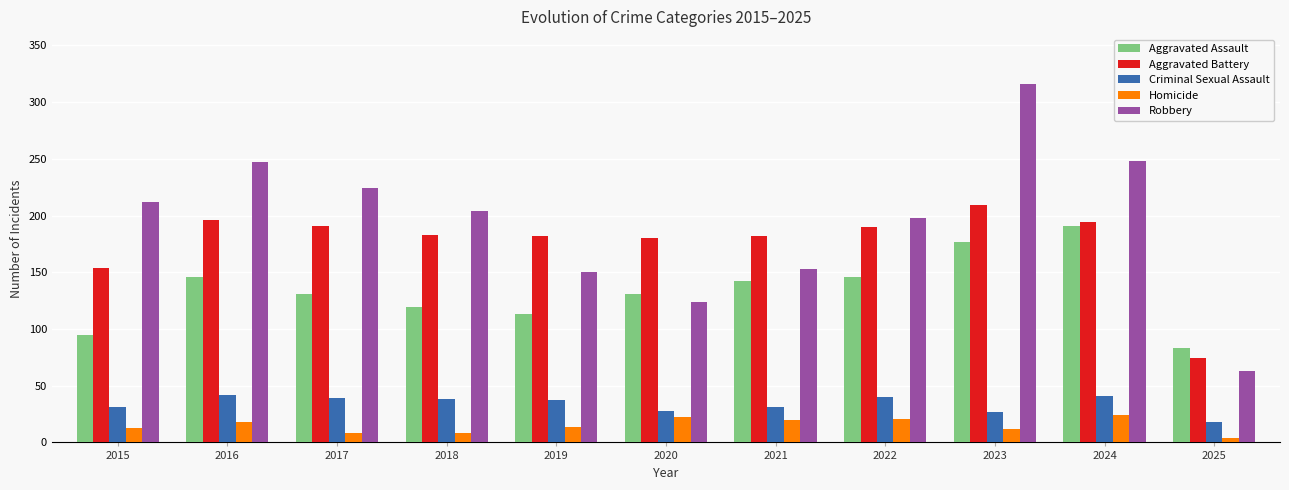

At which category is the sum across all series the highest?

2023